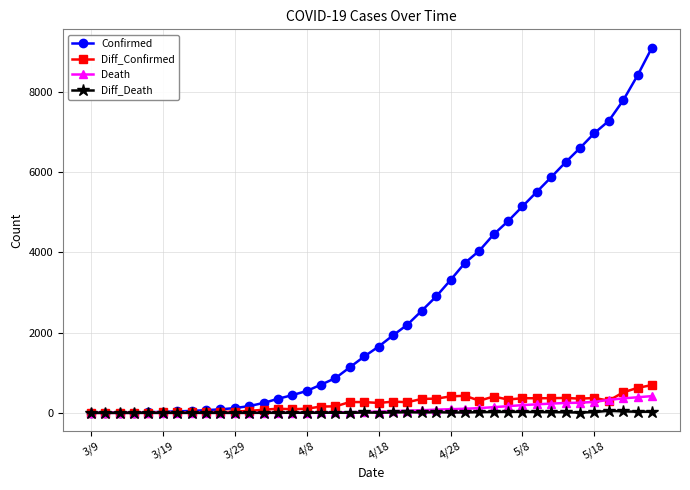

Which series has the largest total across all categories?

Confirmed